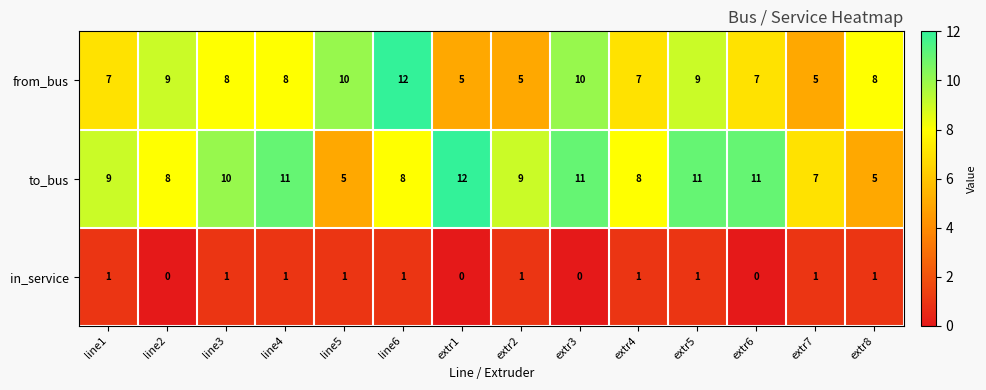

The value of to_bus at extr2 is 9. True or false?

True